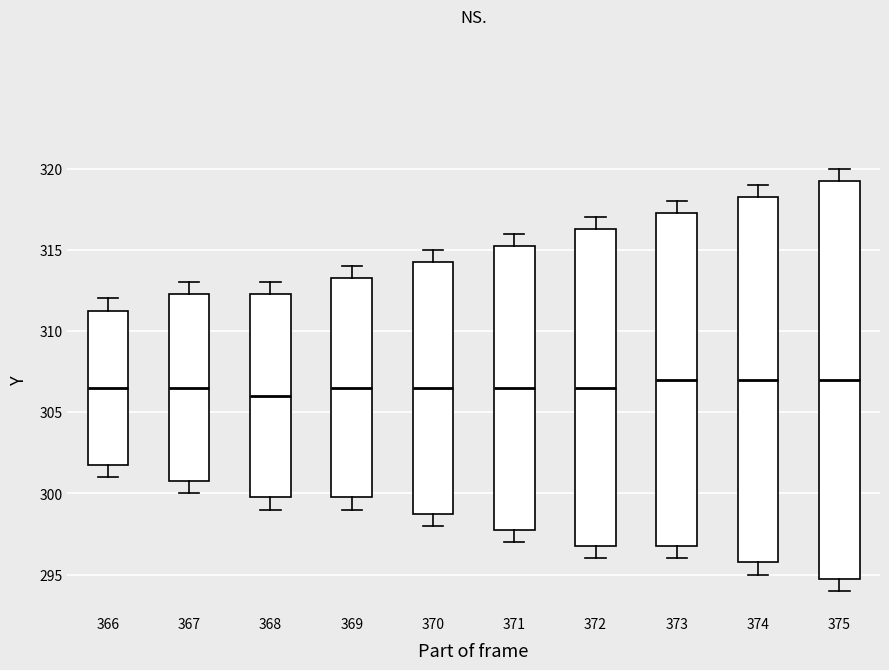

Where is the lower edge of the box at x = 366 on the y-axis? The values are not printed on the chart, so give them approximately, as read against the axis.

302.0